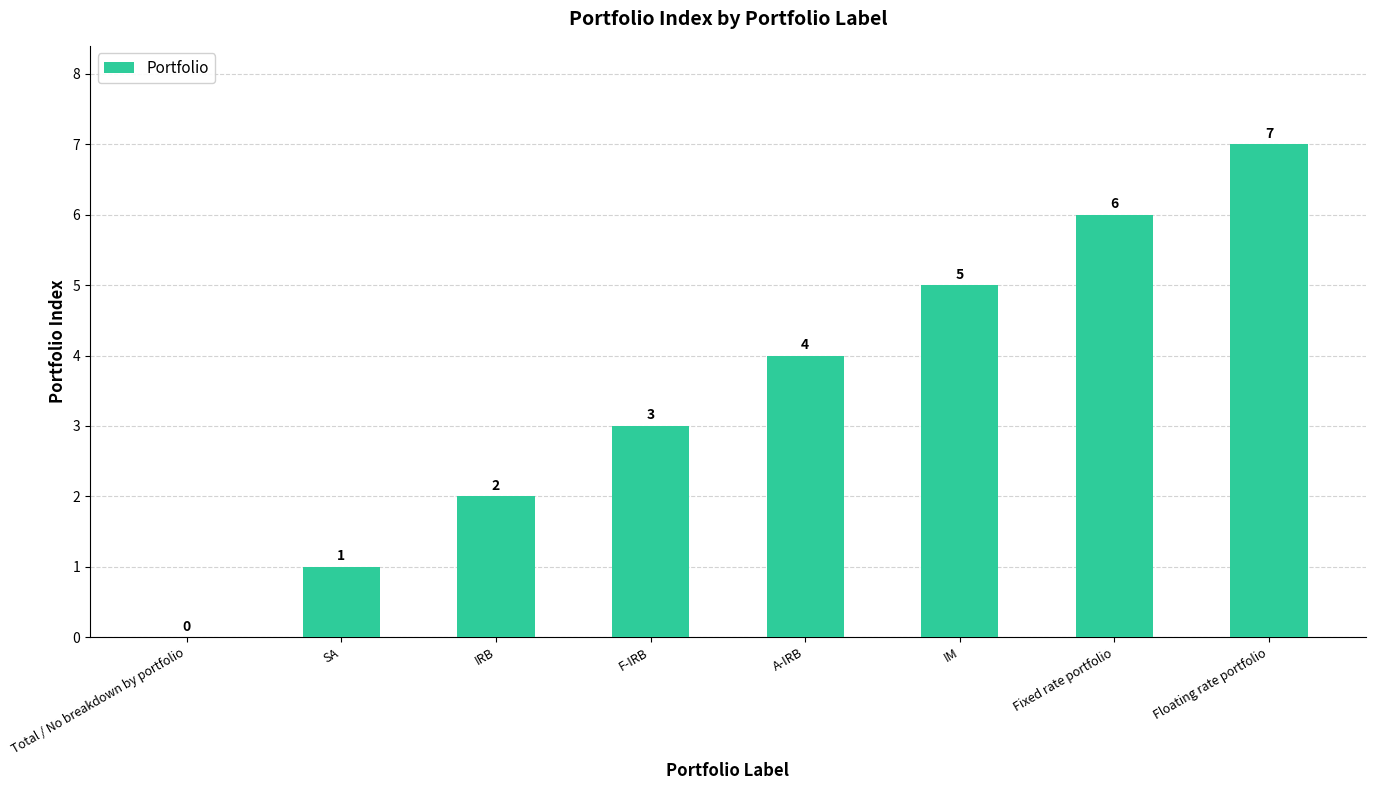

The value at Total / No breakdown by portfolio is 4. True or false?

False